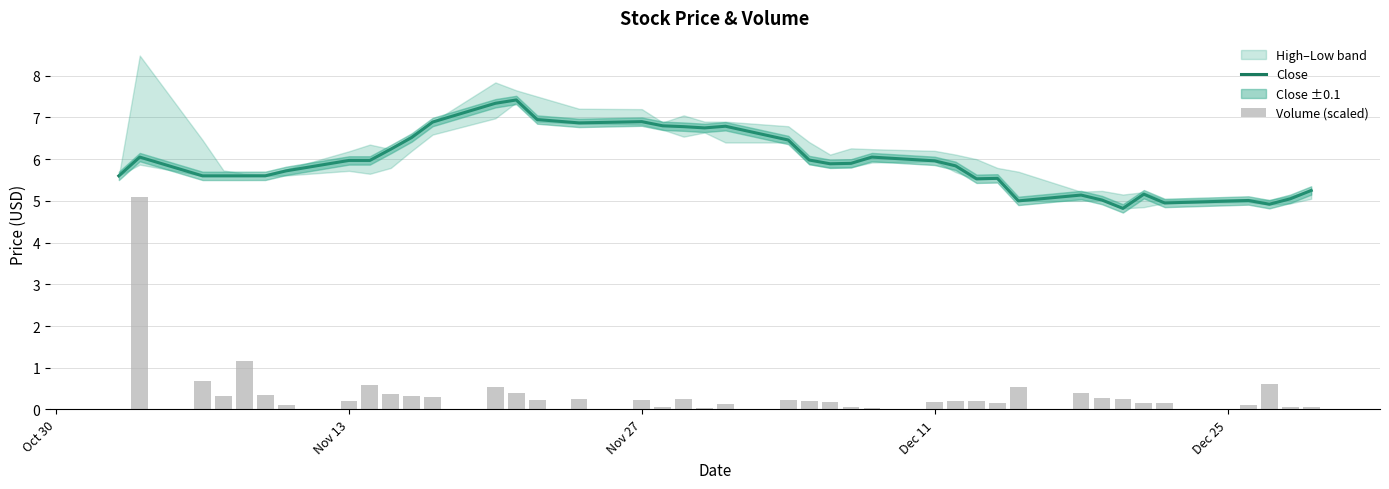

What is the minimum value for Close?

4.8